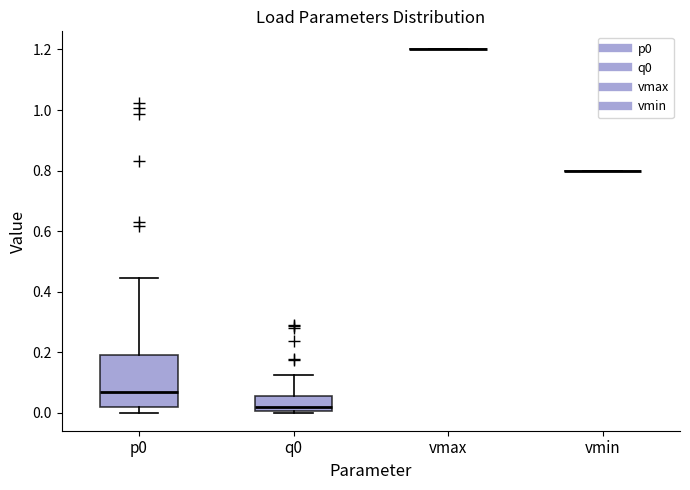

Where is the lower edge of the box for q0 on the y-axis? The values are not printed on the chart, so give them approximately, as read against the axis.

0.00